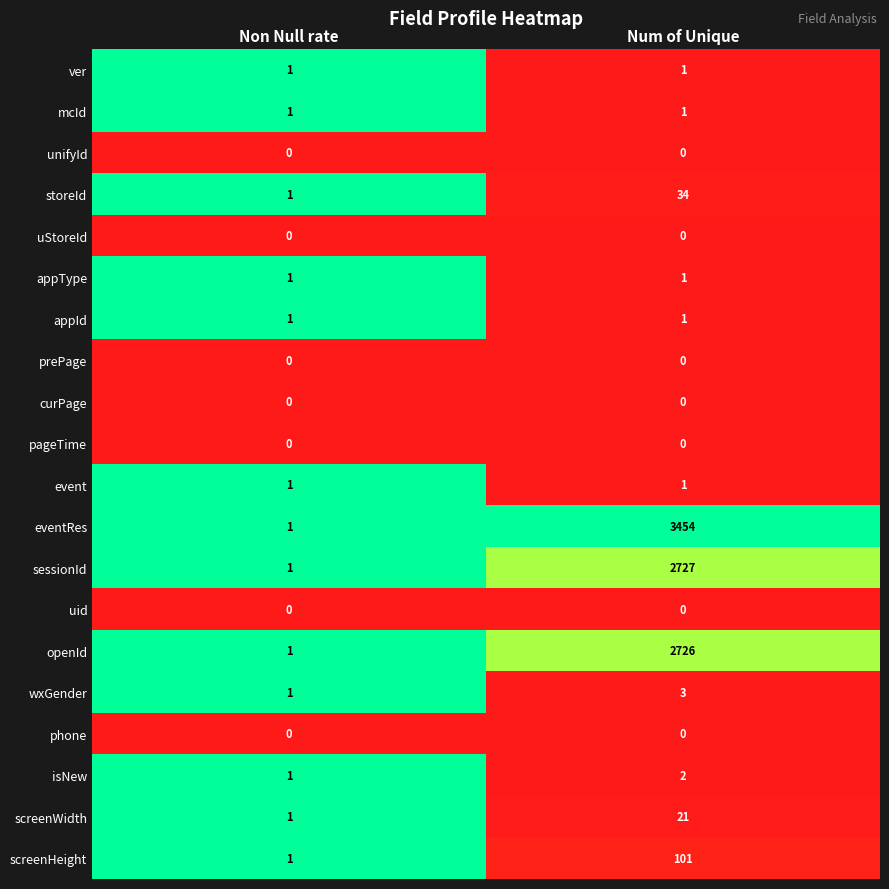

Which series changed the most between Non Null rate and Num of Unique?

eventRes